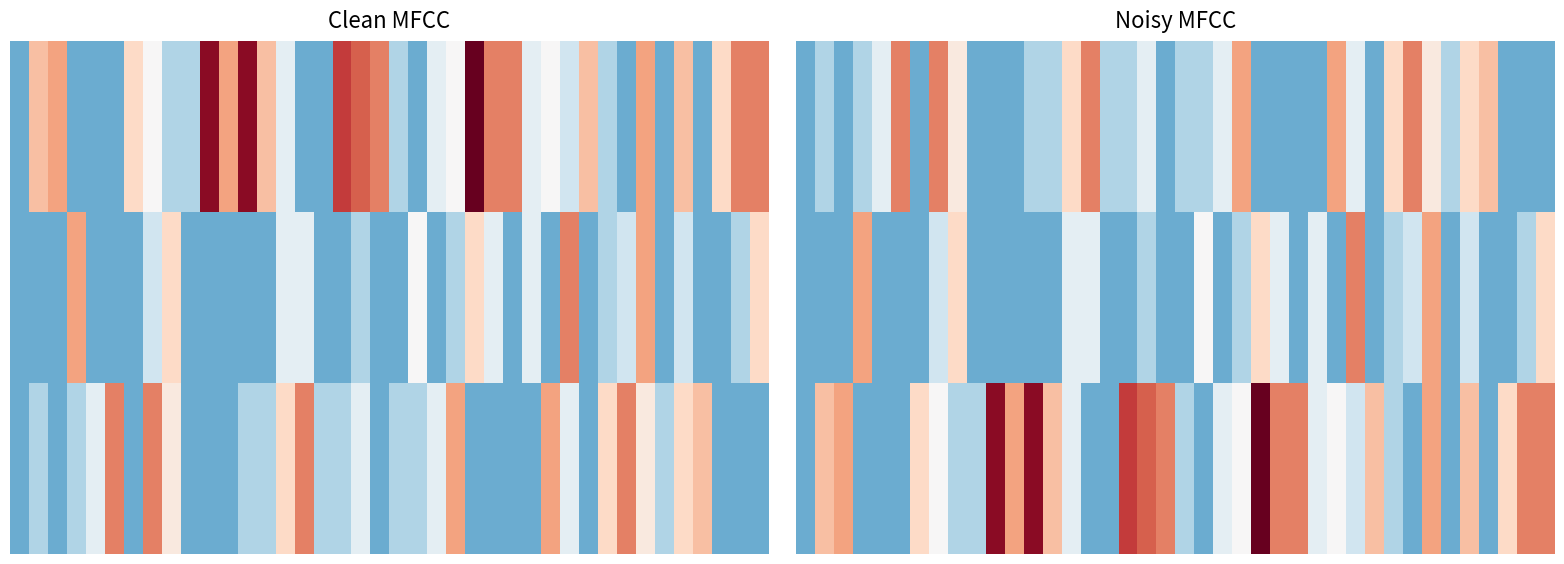

Between 10 and 39, which is larger?

10